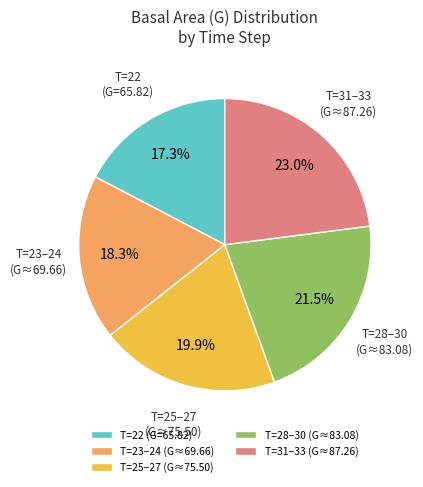

Between T=25–27 (G≈75.50) and T=28–30 (G≈83.08), which is larger?

T=28–30 (G≈83.08)